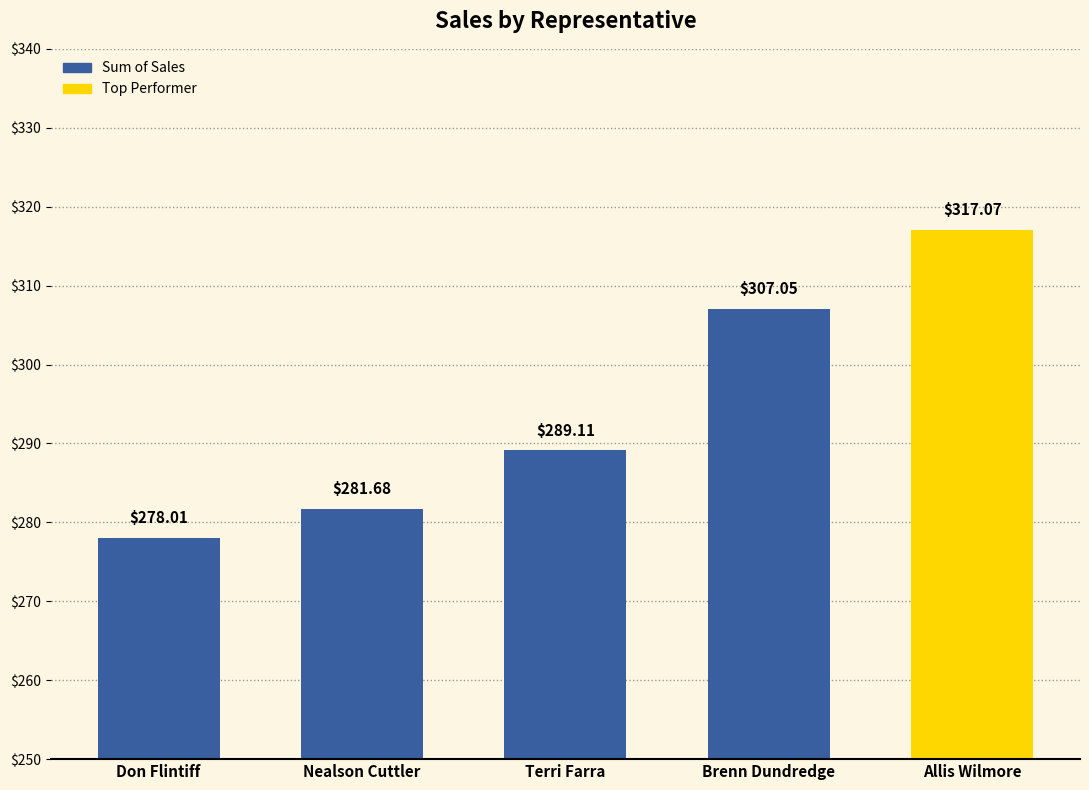

What is the maximum value shown in the chart?

317.1